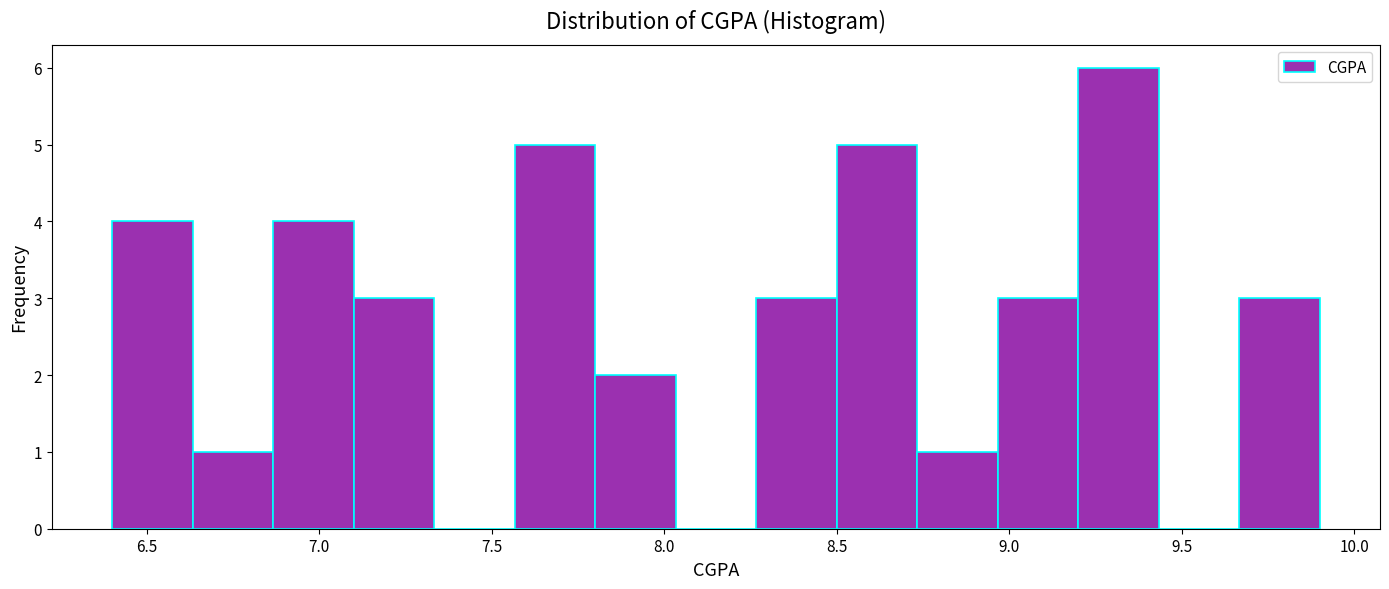

Over which range of the x-axis is the bar tallest?

9.20 to 9.45